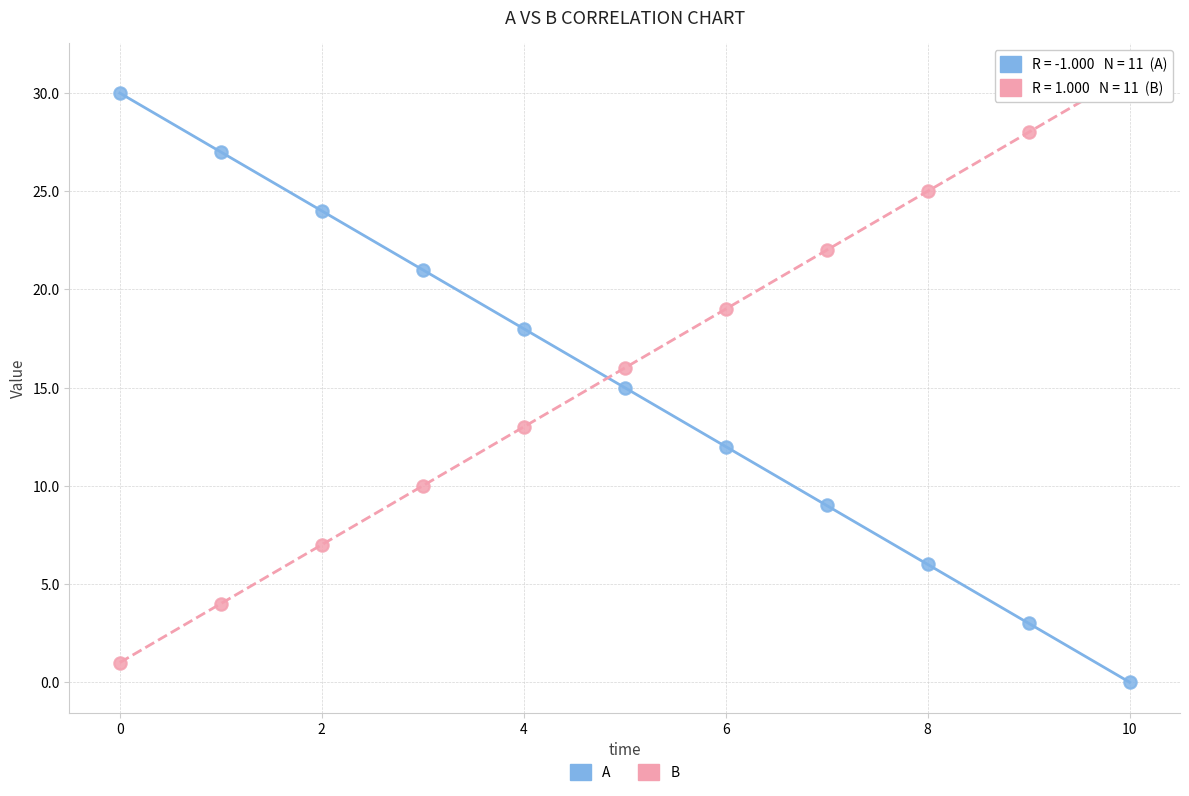

Across all data points, what is the range of Y values (max minus min)?

31